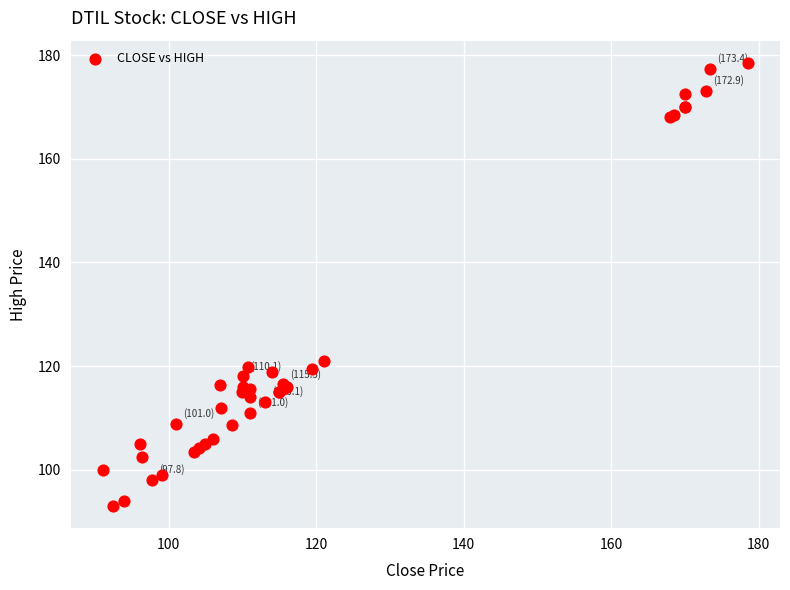

What Y value in the scatter plot is closest to 135?

121.0